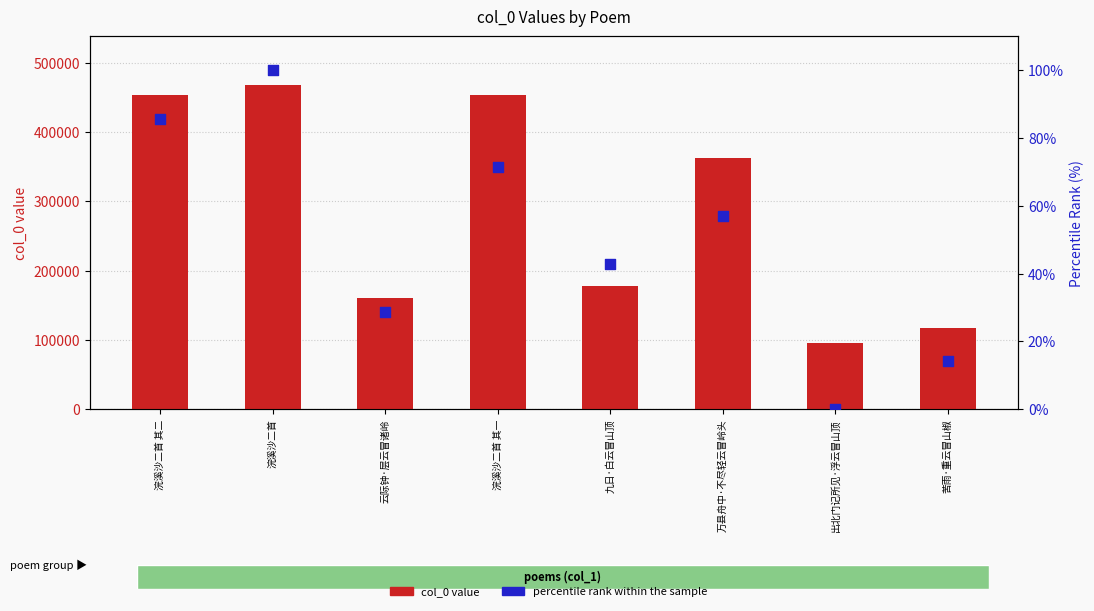

What are all the series names shown in the legend?

col_0 value, percentile rank within the sample